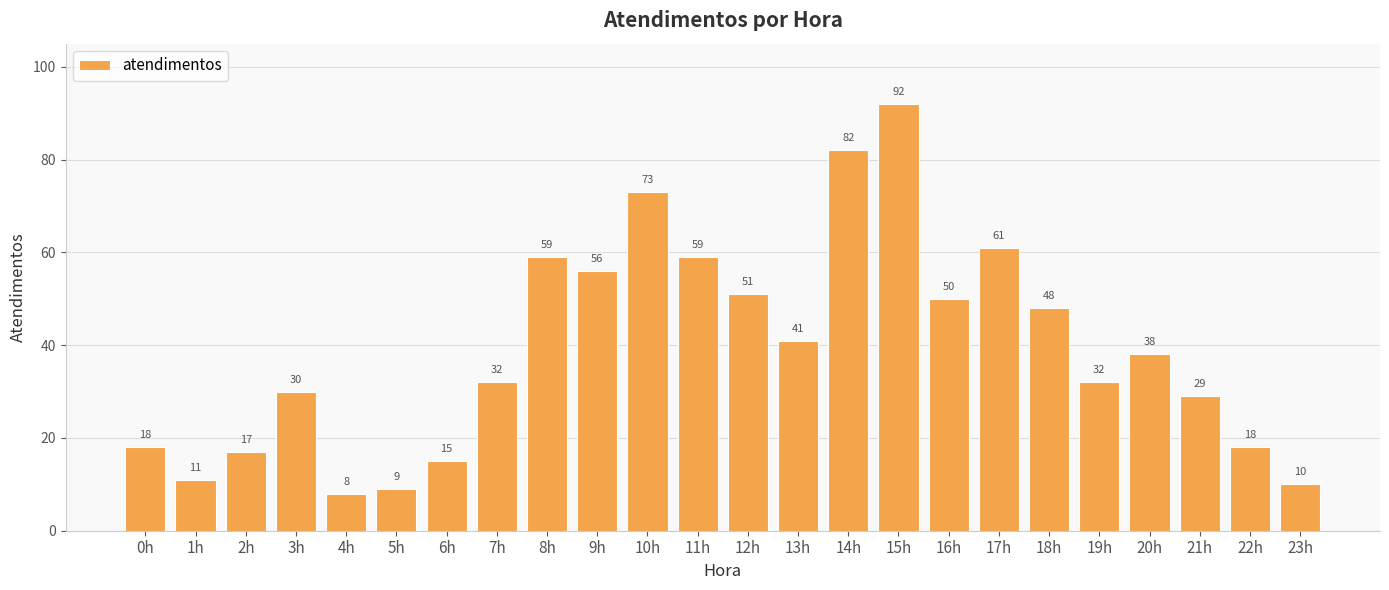

Between 8h and 16h, which is larger?

8h